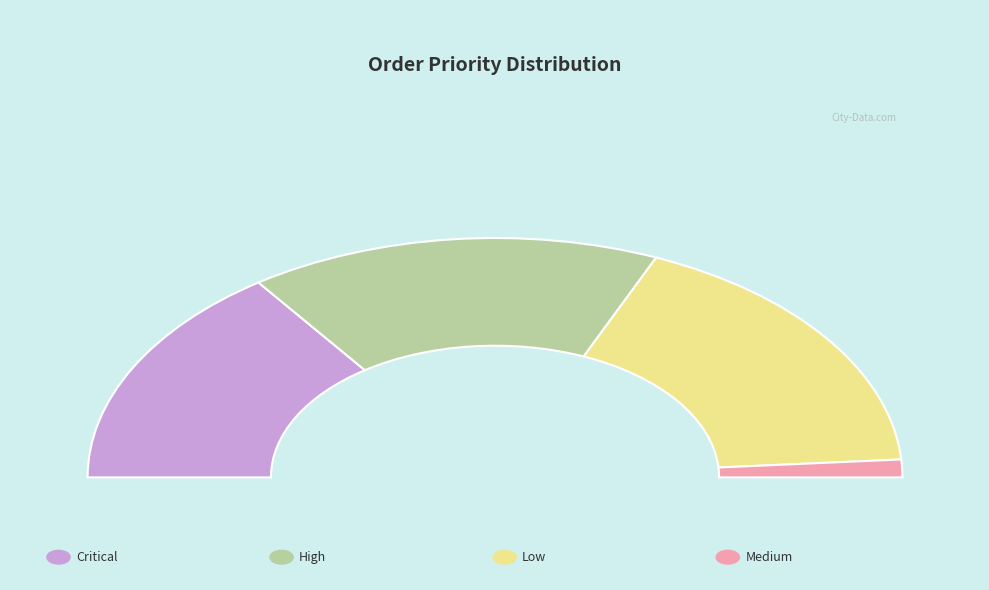

What is the largest slice in the pie chart?

Low